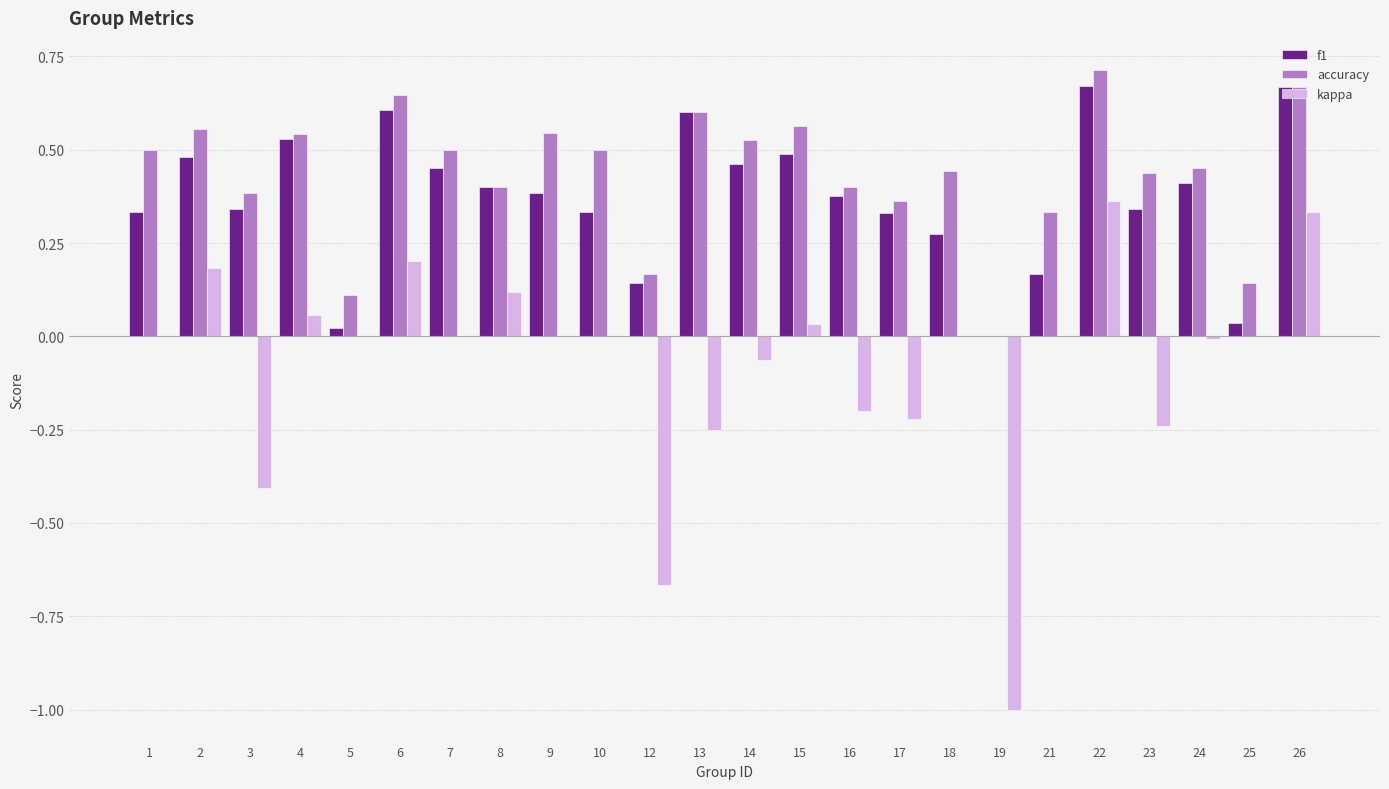

What is the sum of all f1 values?

8.9